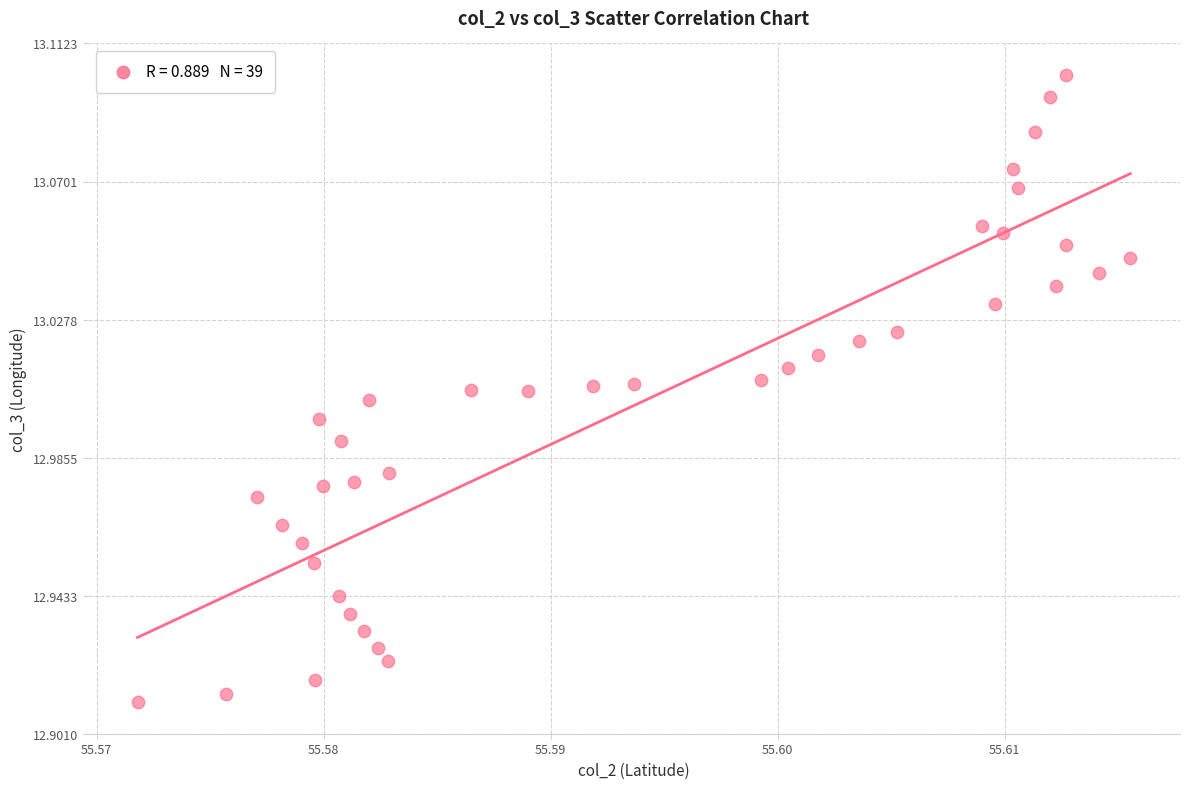

Count the number of points in this scatter plot.

39